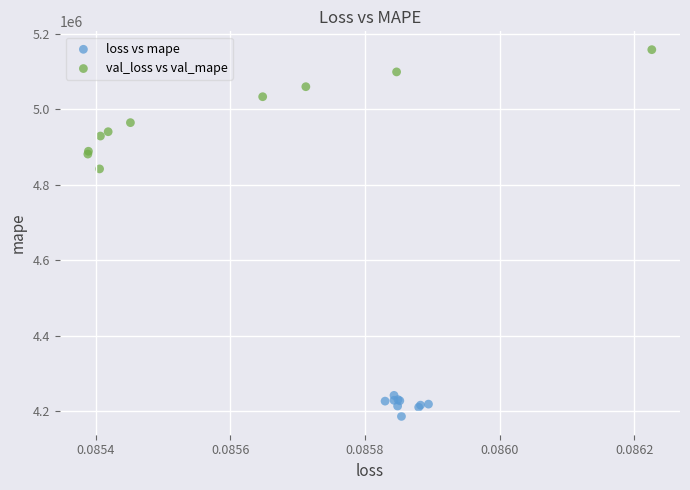

Which series reaches the minimum Y coordinate?

loss vs mape